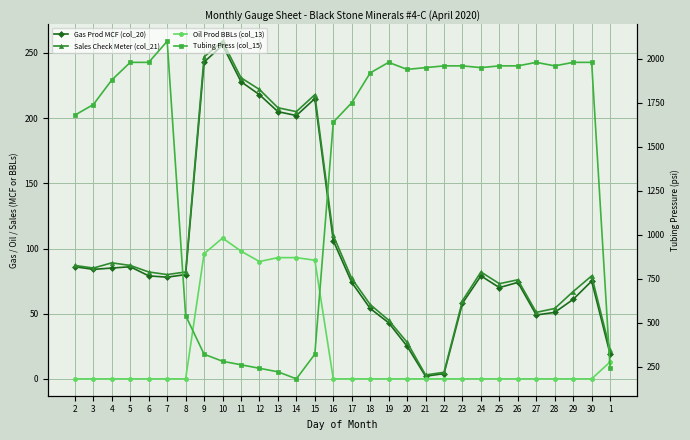

What is the sum of the Sales Check Meter (col_21) values at 12 and 4?

311